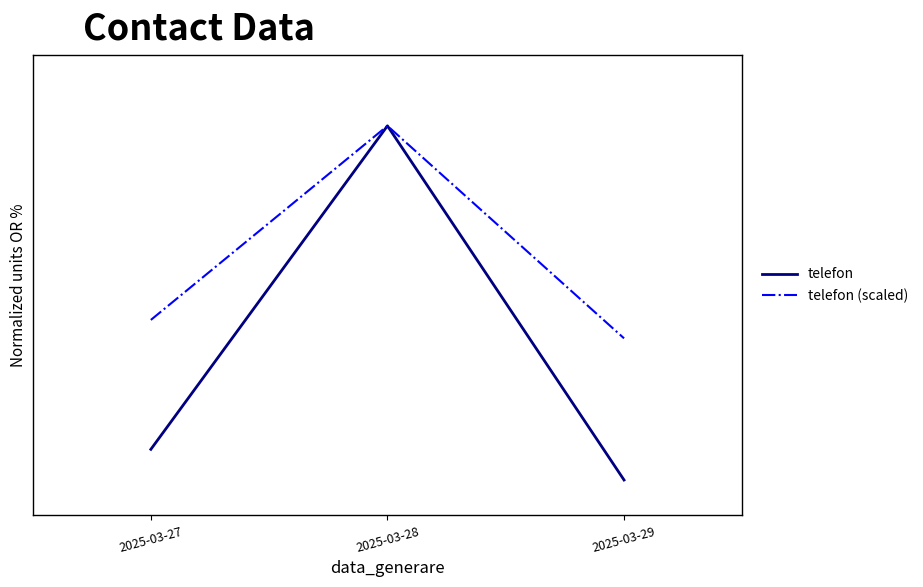

What are all the series names shown in the legend?

telefon, telefon (scaled)